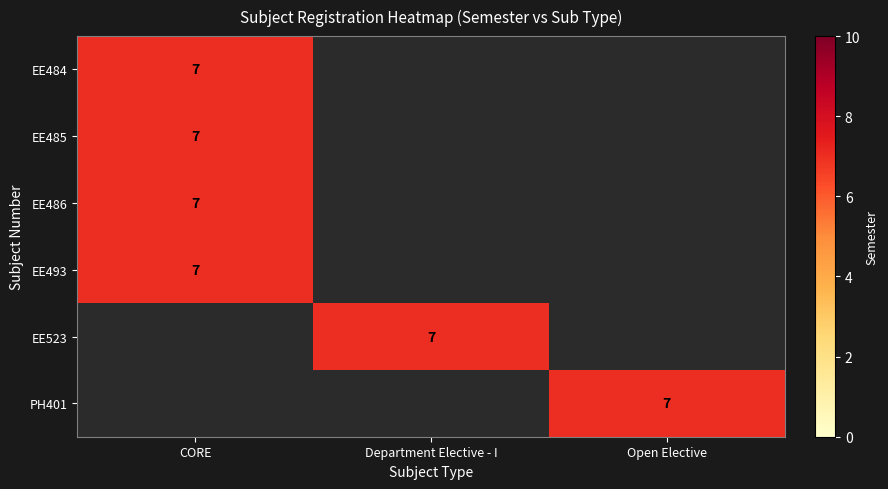

Is it true that PH401 equals 10 at Open Elective?

False